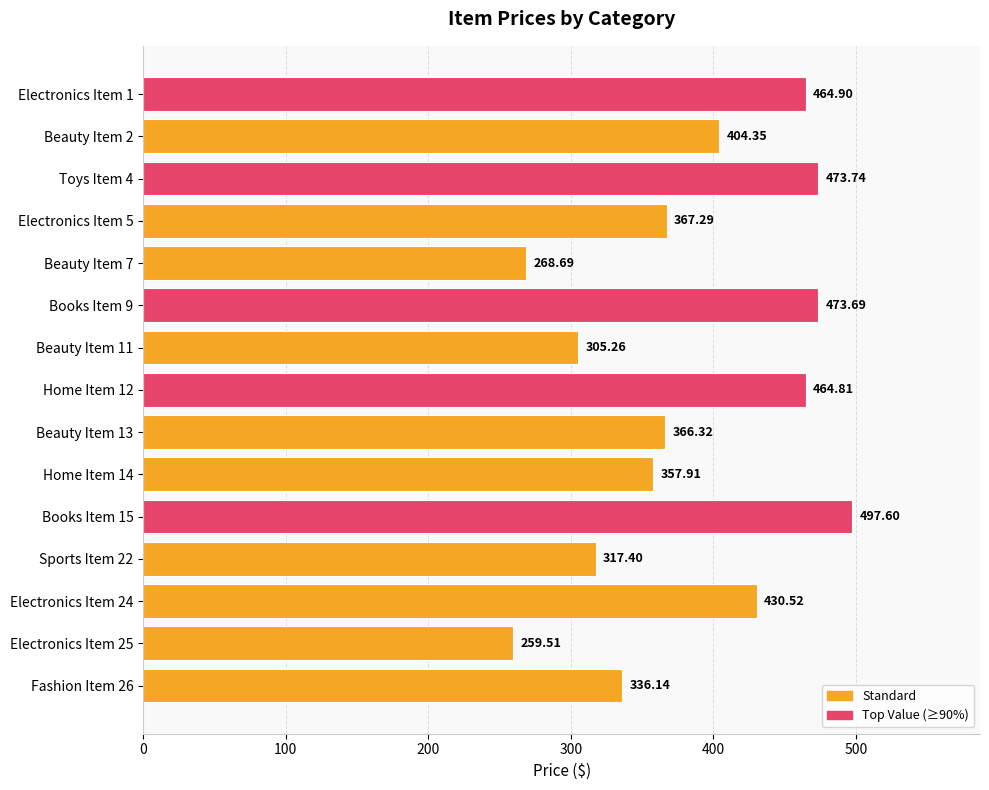

What is the minimum value shown in the chart?

259.5